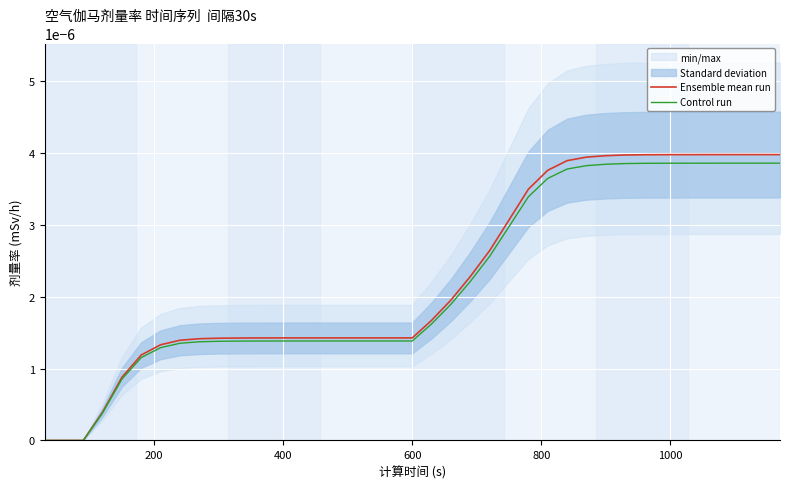

List the series in order of their peak value, highest first.

Ensemble mean run, Control run